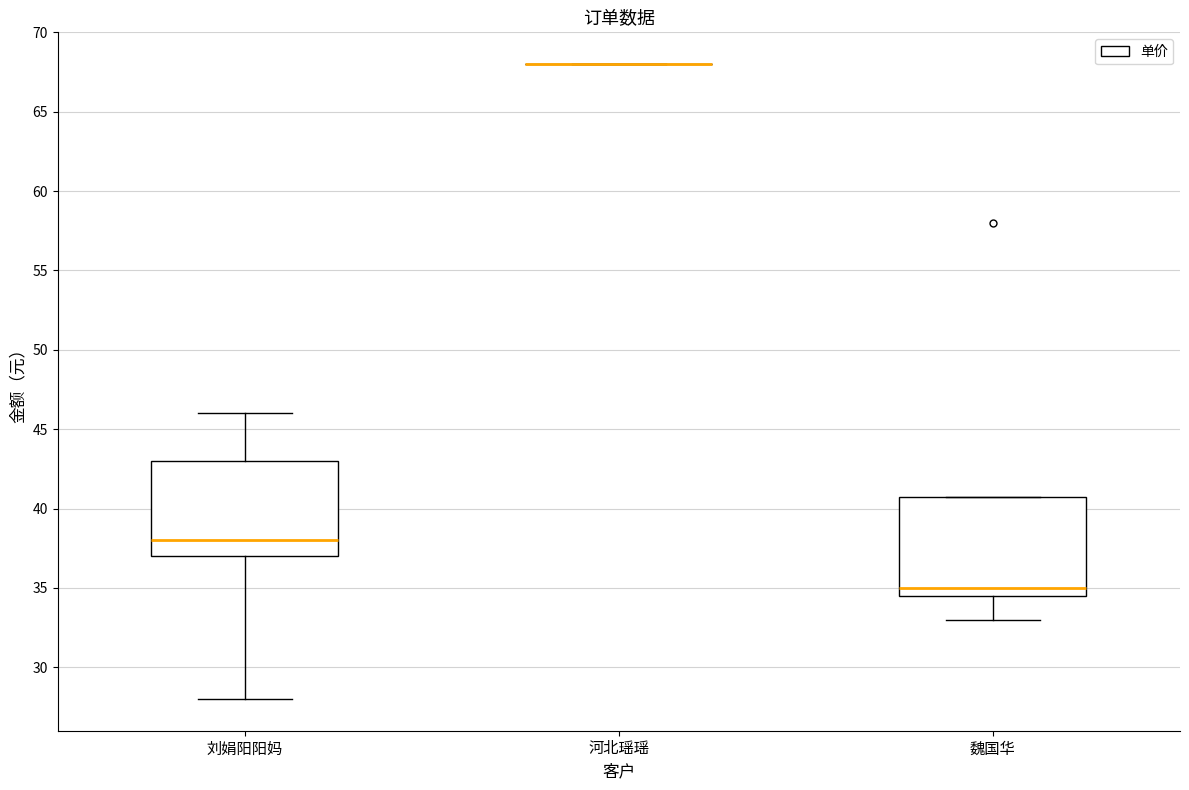

Reading left to right, read every box against the y-axis: the position of its median line, the range the box covers, and the ends of its whiskers. The values are not printed on the chart, so give them approximately, as read against the axis.

刘娟阳阳妈: median 38.0, box 37.0 to 43.0, whiskers 28.0 to 46.0
河北瑶瑶: box collapsed to a line at 68.0, whiskers 68.0 to 68.0
魏国华: median 35.0, box 34.5 to 41.0, whiskers 33.0 to 41.0